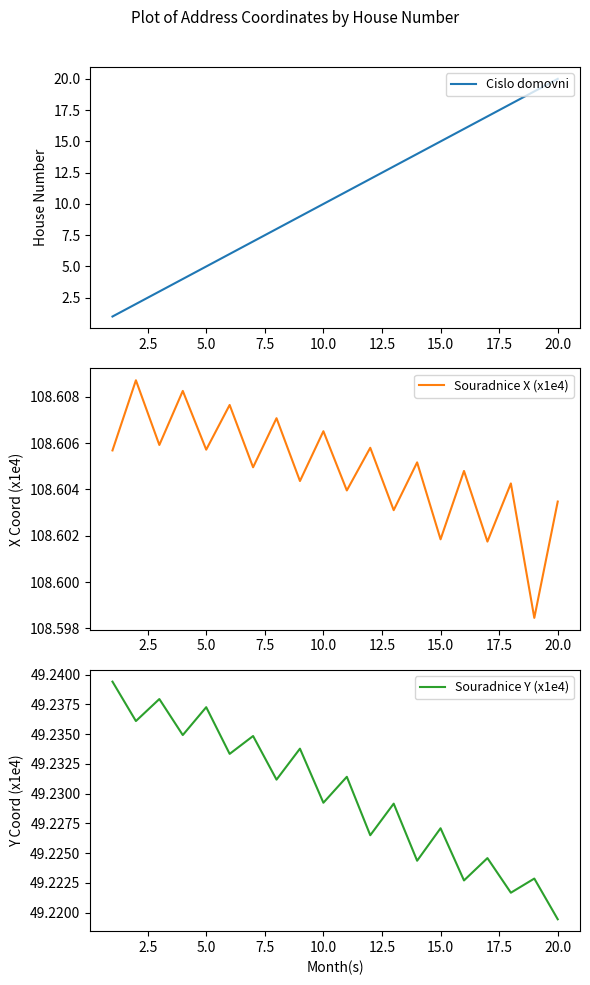

What is the average value of the Cislo domovni series?

10.5